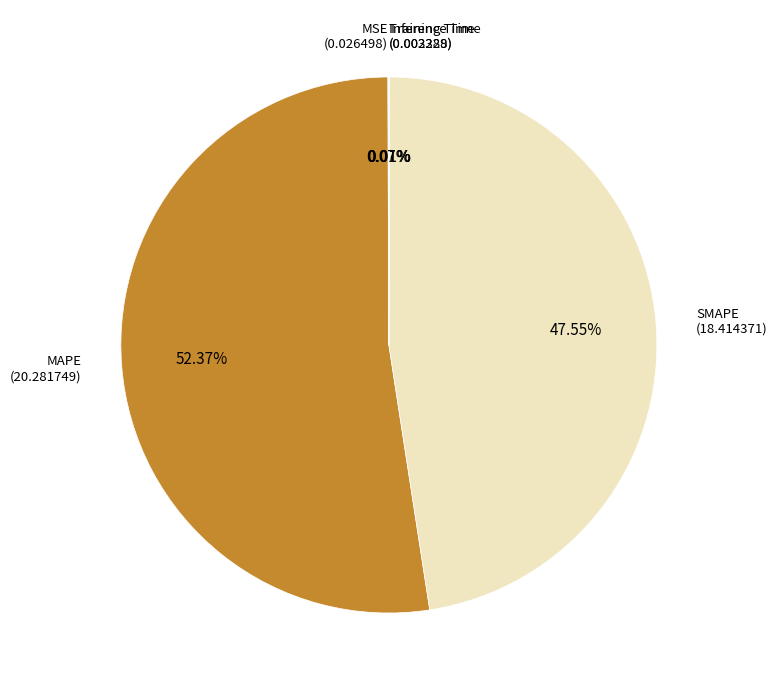

Is there a majority slice in this chart?

Yes